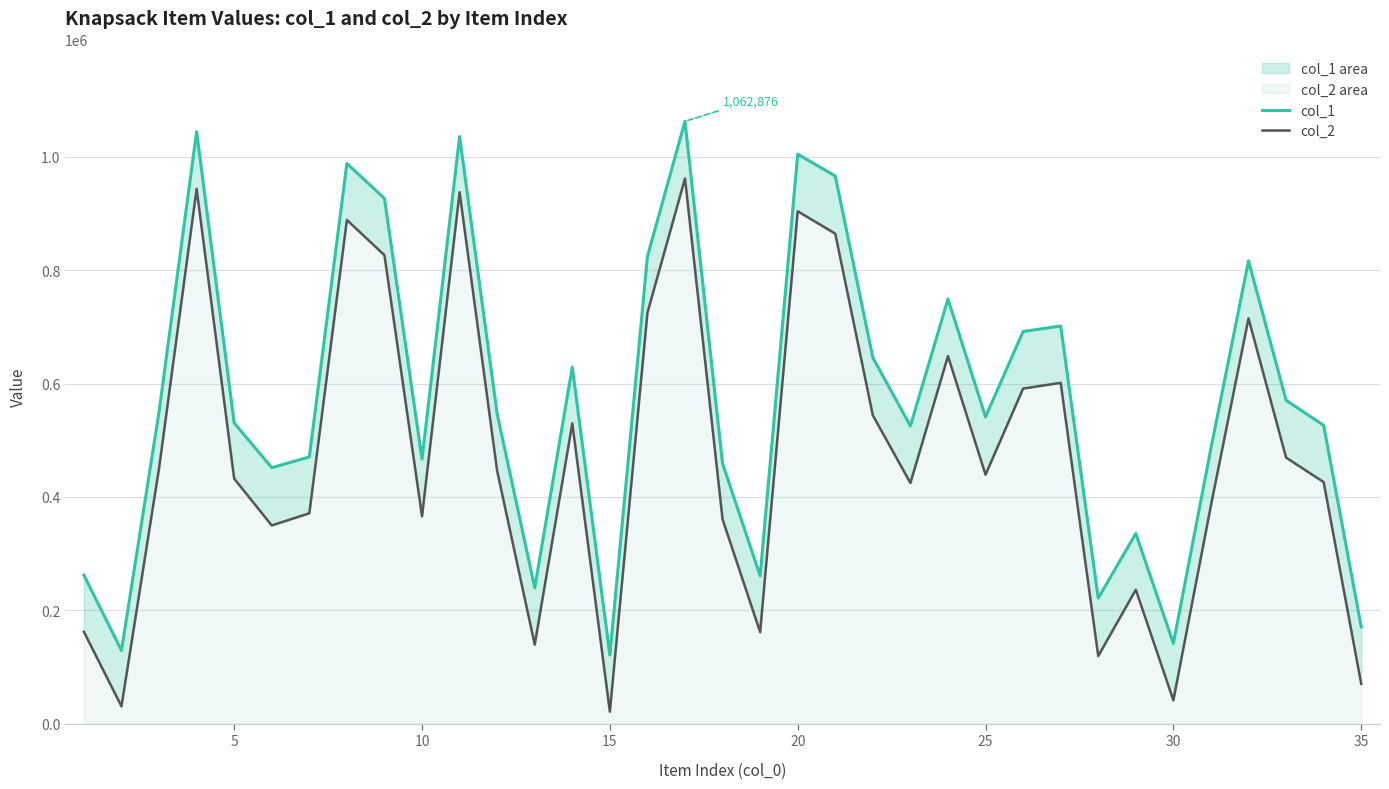

What is the greatest value displayed?

1062876